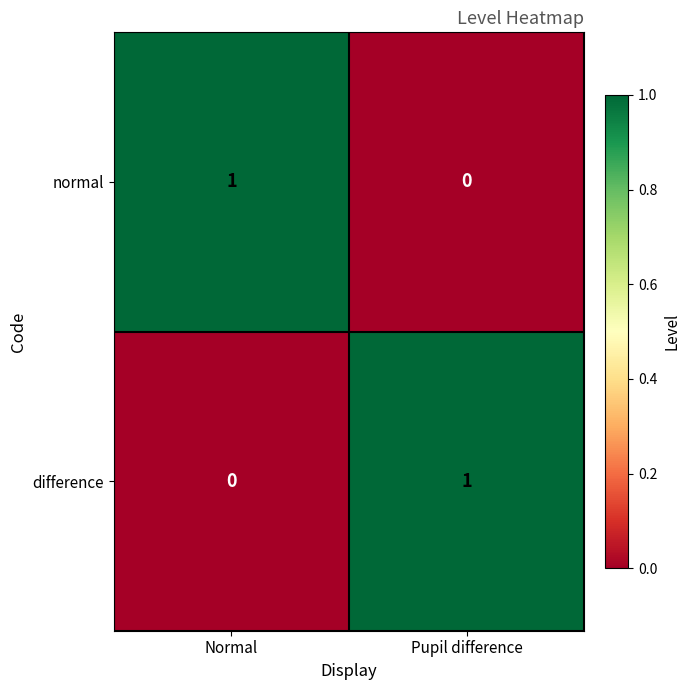

Is it true that difference equals 0 at Normal?

True